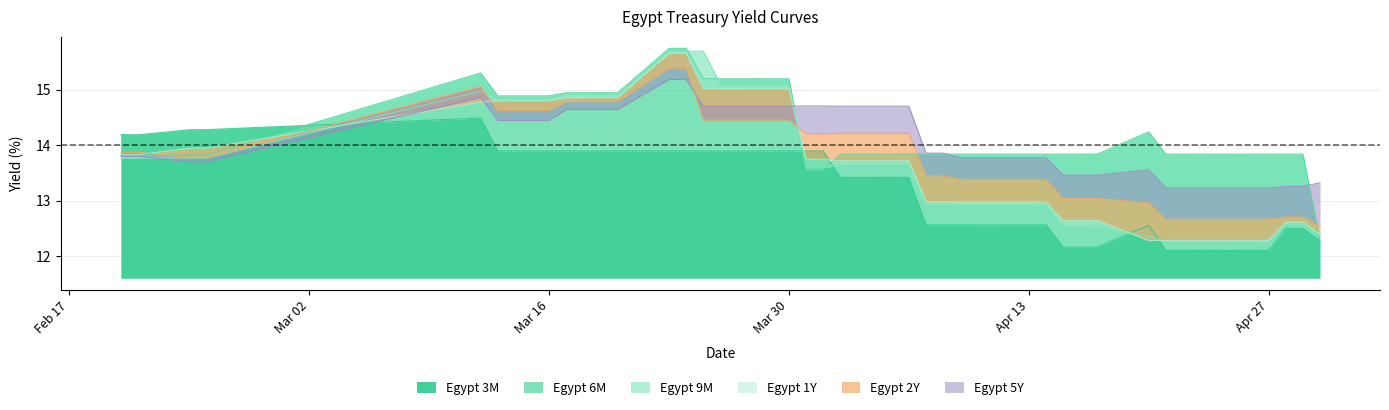

What is the label of the 30th point from the right?

2020-03-20